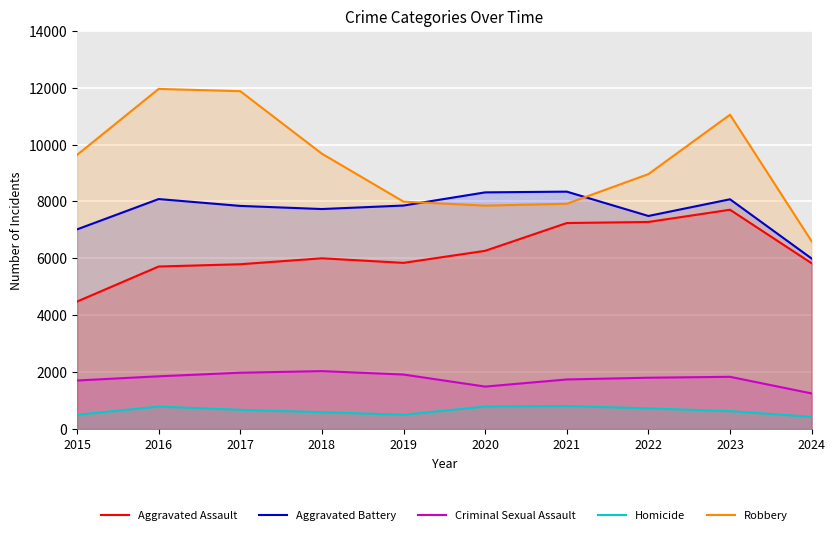

What is the value of the Aggravated Assault point at the 8th from the left?

7280